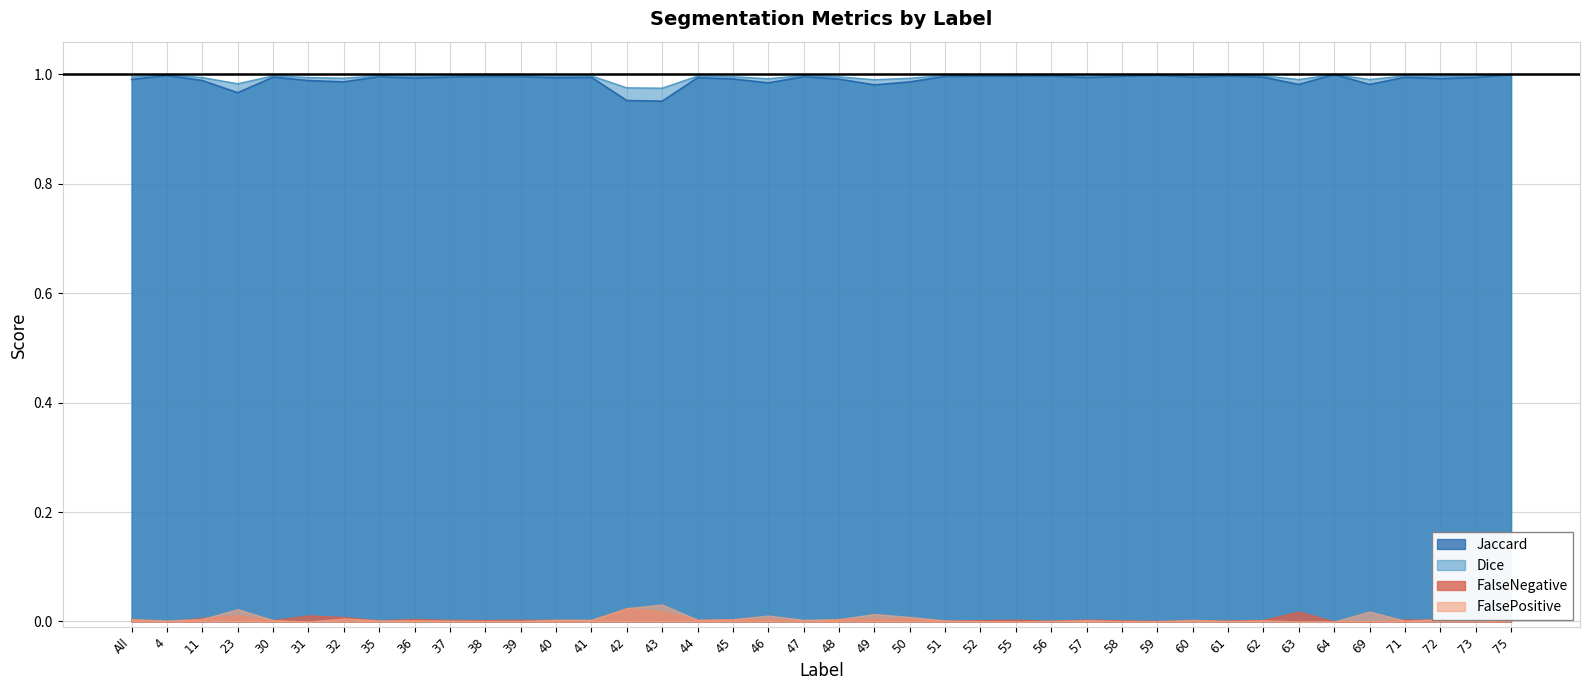

Which label corresponds to the largest value in the chart?

64